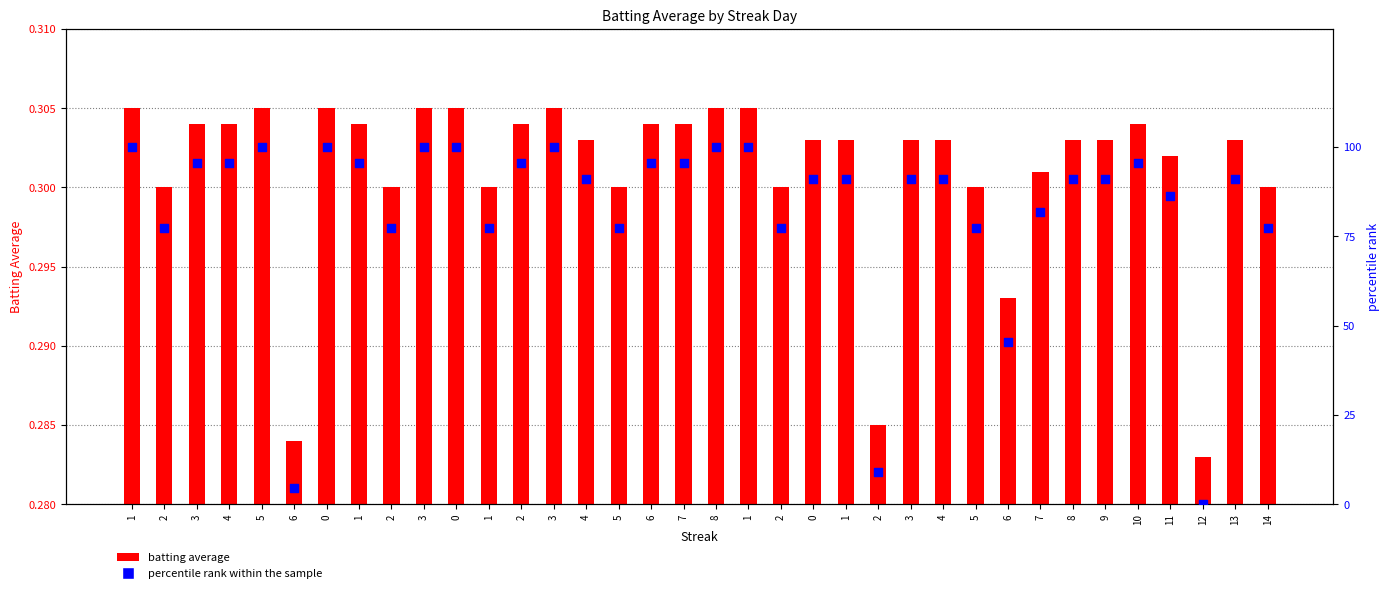

Is the value of batting average at 13 greater than the value of percentile rank within the sample at 6?

No